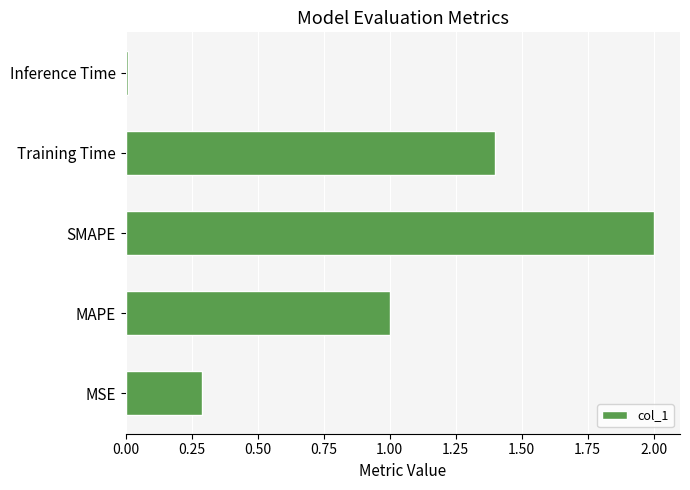

Which has a higher value, MAPE or SMAPE?

SMAPE